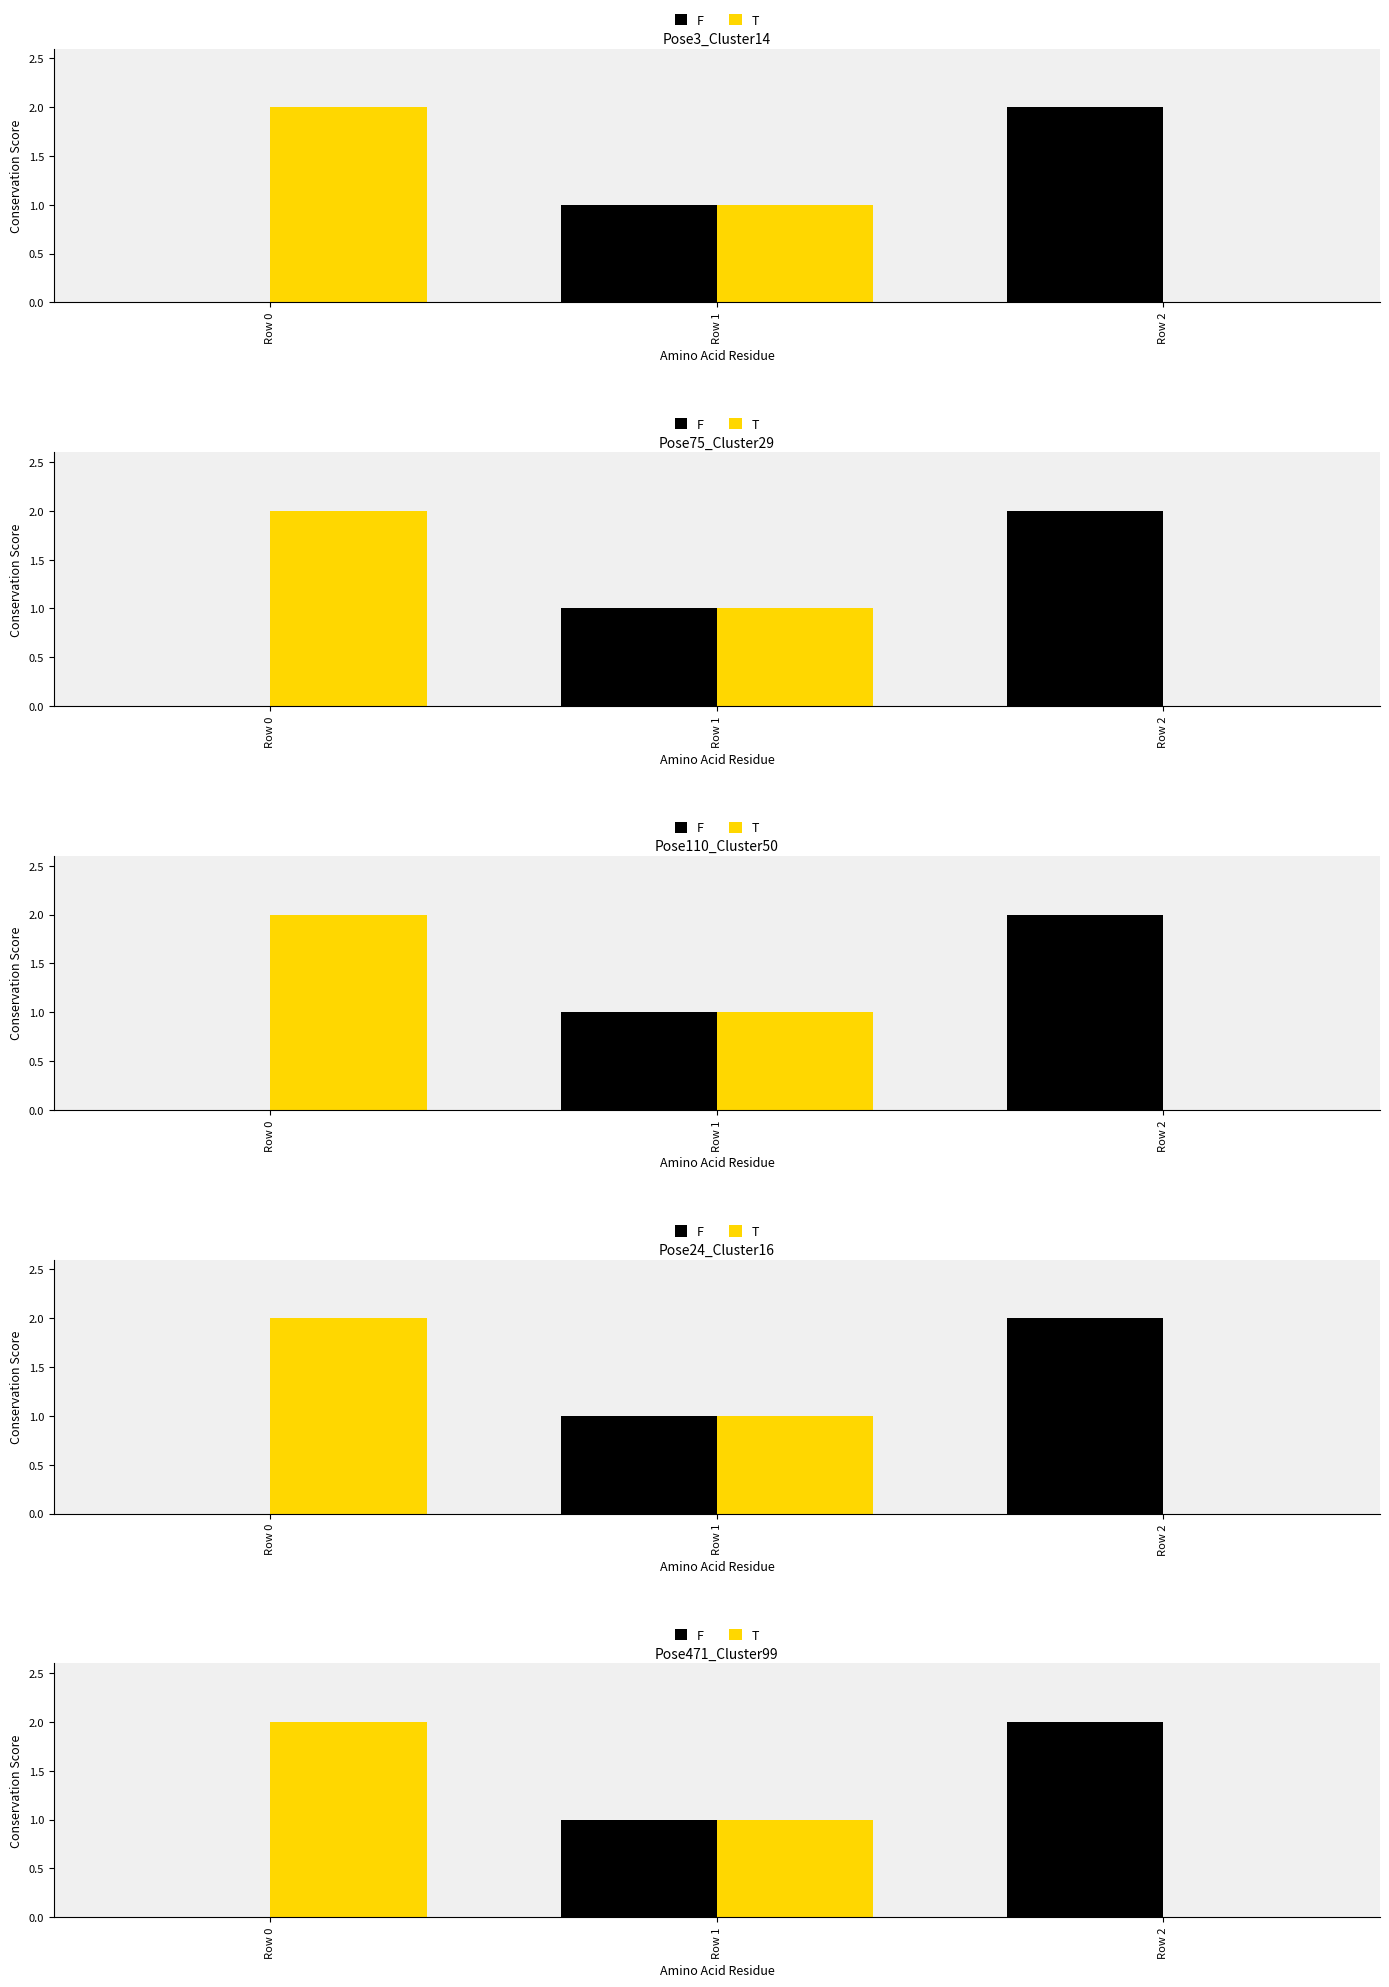

What is the difference between the maximum and minimum values in the F series?

2